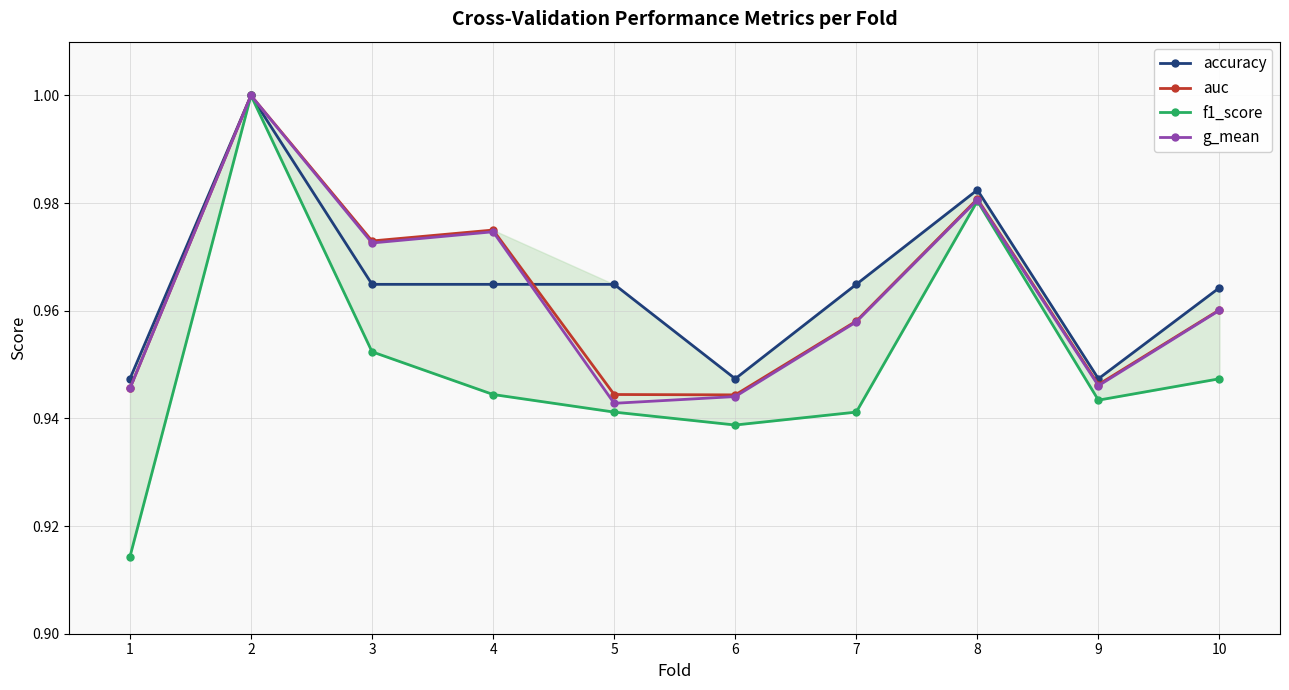

In g_mean, how many points are lower than both neighbors (excluding endpoints)?

3